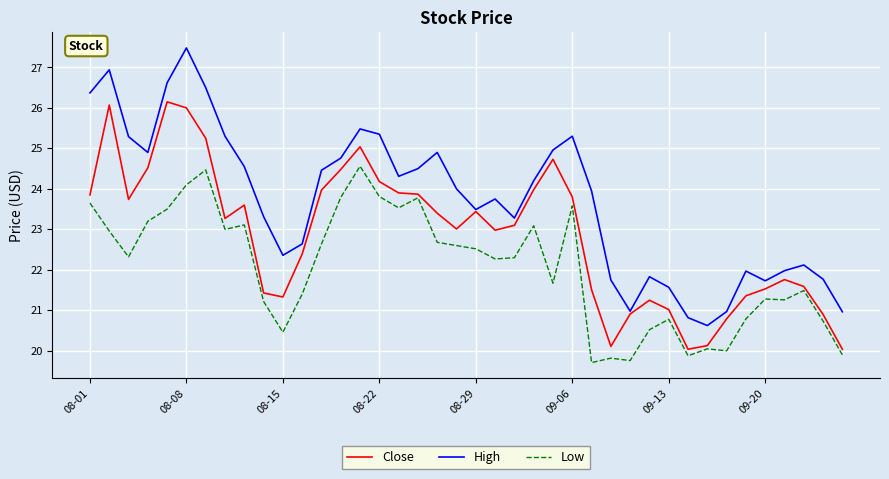

Which series has the largest range (max minus min)?

High